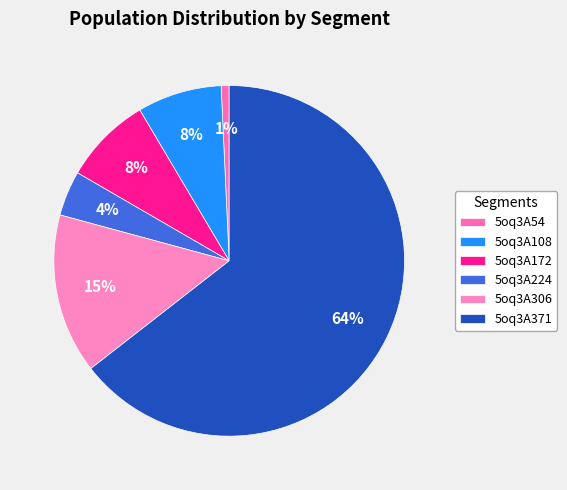

Is there a majority slice in this chart?

Yes